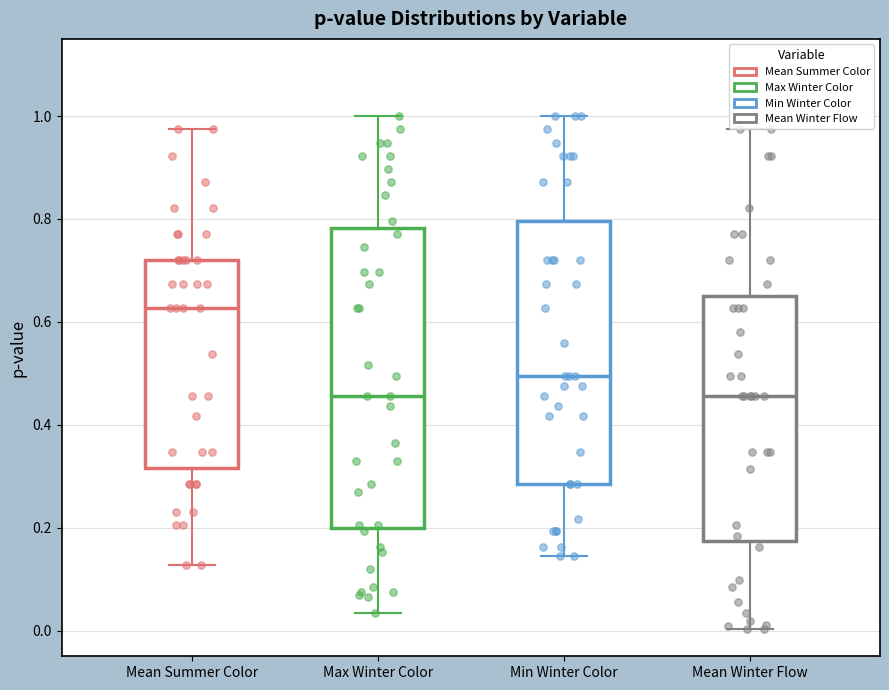

Which box is the tallest, from its lower edge to its upper edge?

Max Winter Color